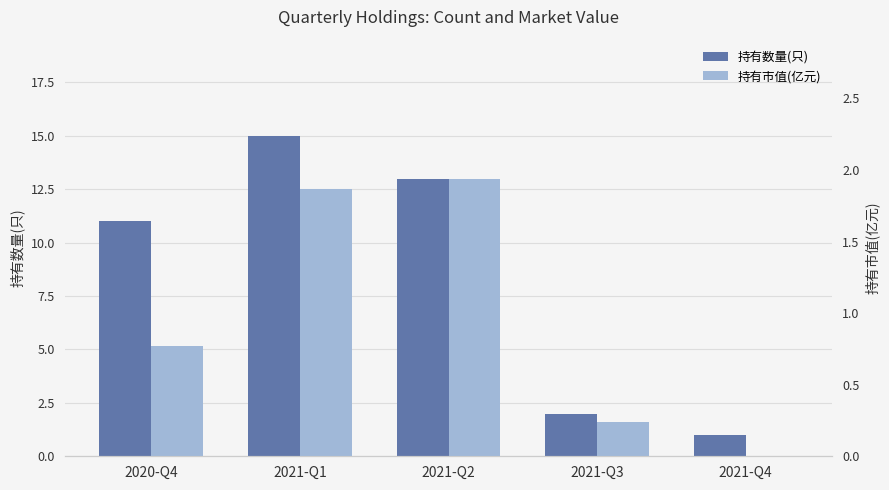

Reading left to right, transcribe all the data shown in this chart.

持有数量(只): 11.0	15.0	13.0	2.0	1.0
持有市值(亿元): 0.8	1.9	1.9	0.2	0.0